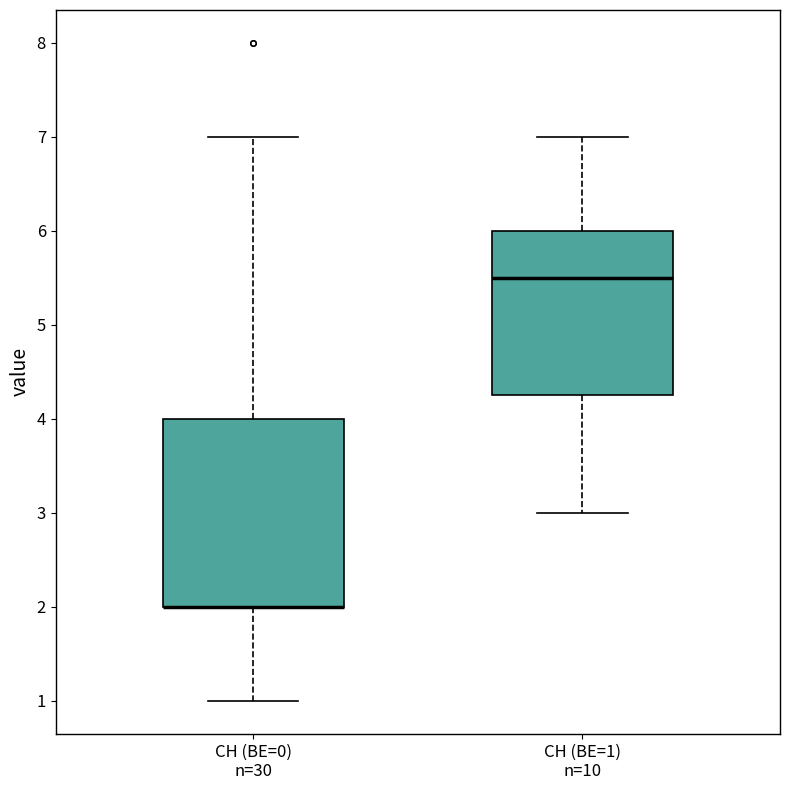

Where does the upper whisker of the box for CH (BE=1) n=10 end on the y-axis? The values are not printed on the chart, so give them approximately, as read against the axis.

7.0